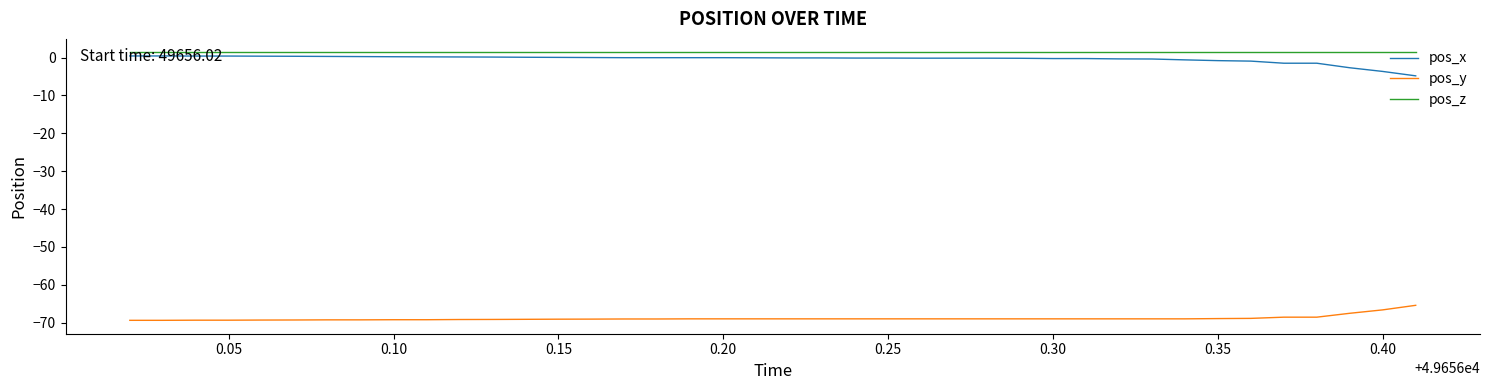

True or false: pos_z and pos_y intersect in this chart.

False